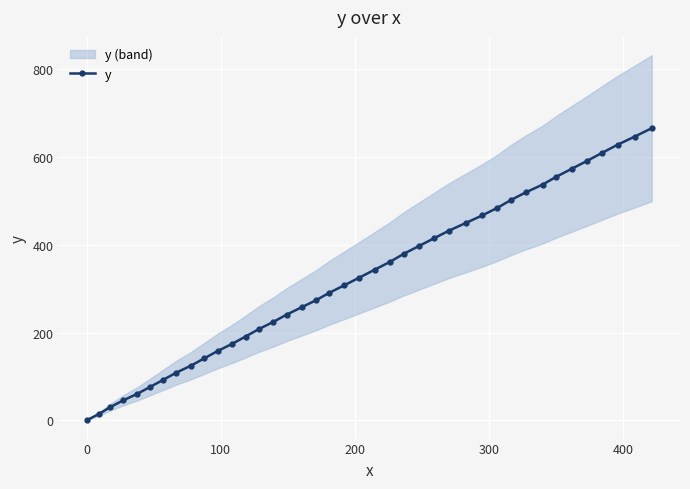

What is the maximum value shown in the chart?

666.0